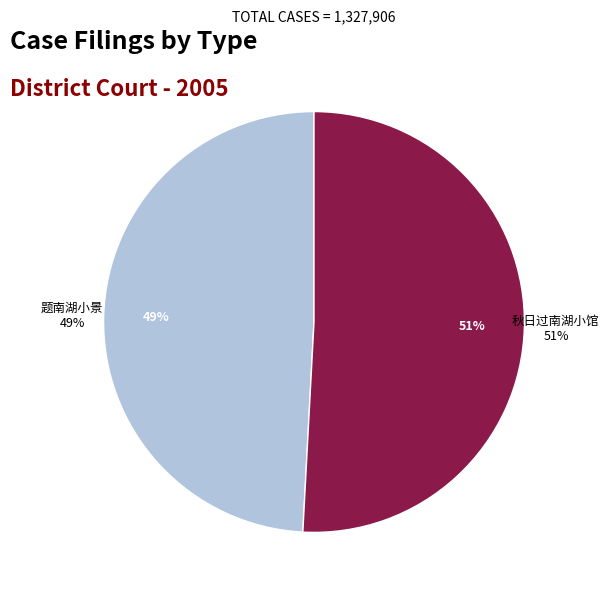

The 题南湖小景 slice represents 49% of the pie. True or false?

True